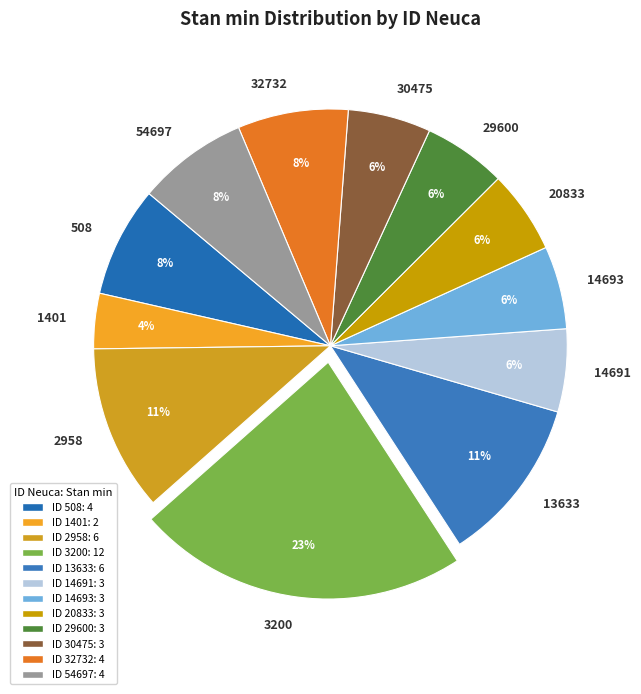

Does any single category account for the majority?

No